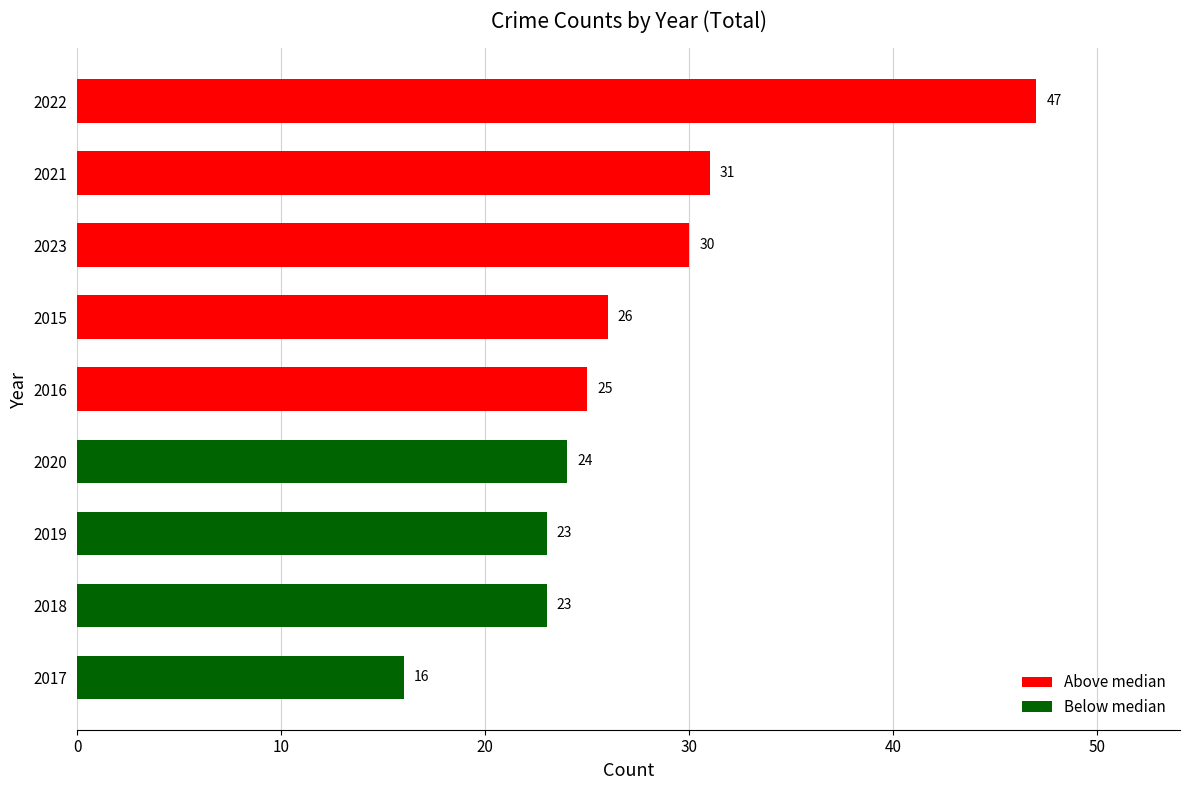

The chart shows a value of 26 at 2015. True or false?

True